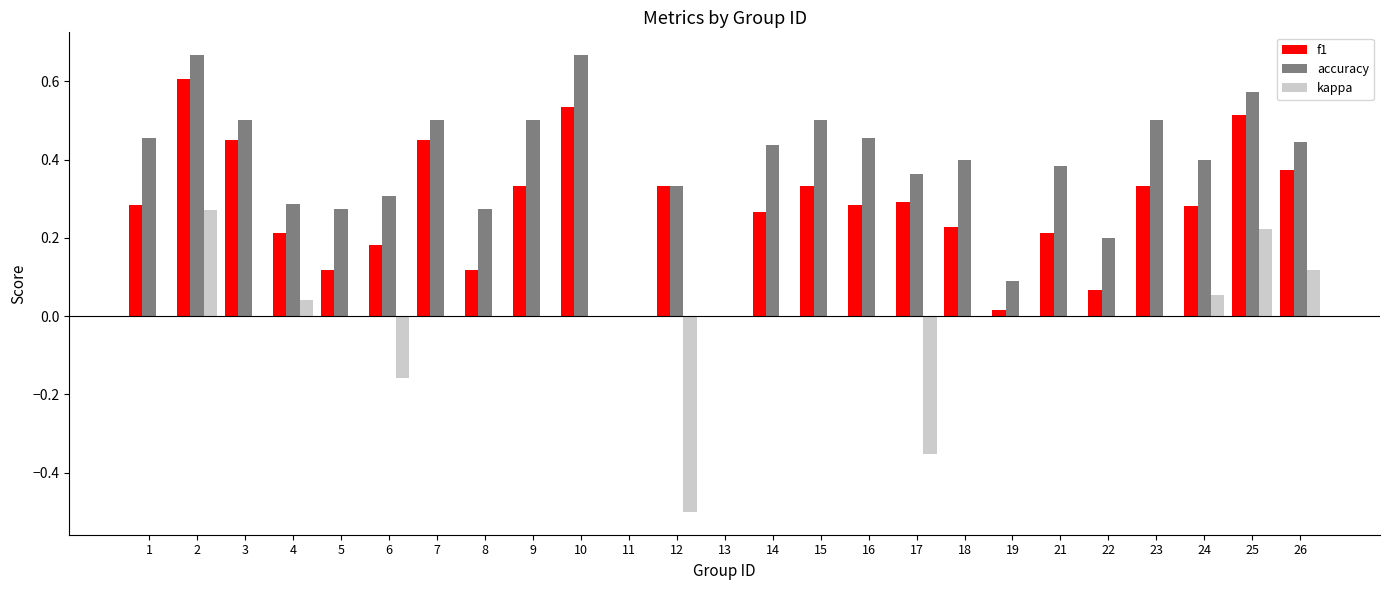

How many distinct data groups are displayed?

3